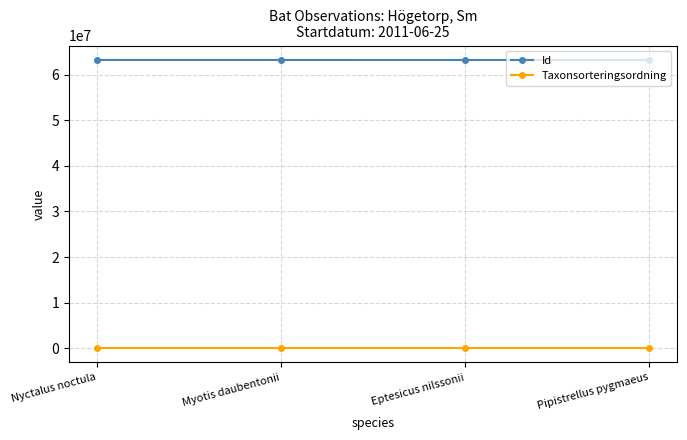

Count the Id values in the range 63193075 to 63202015.

3